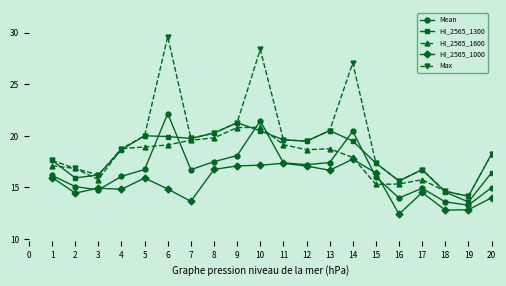

At which category is the sum across all series the highest?

10